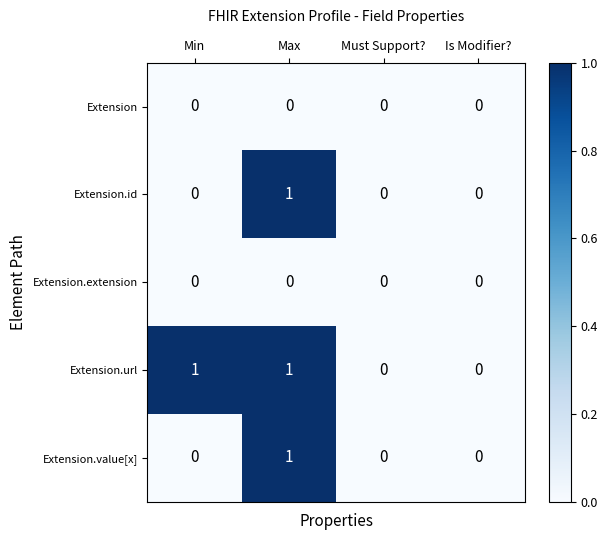

What is the total value across all series at Max?

3